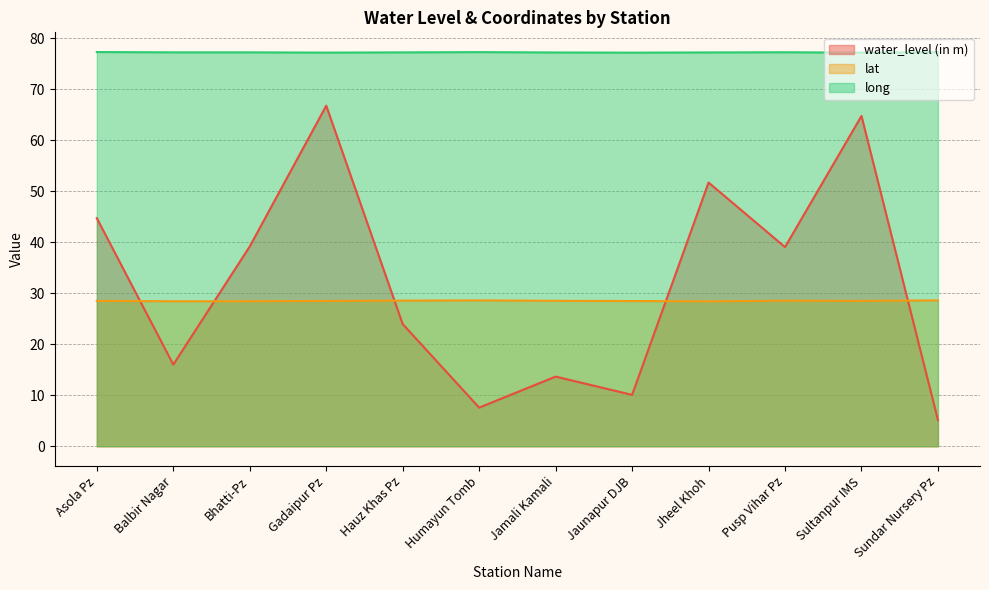

What is the difference between the maximum and minimum values in the water_level (in m) series?

61.6